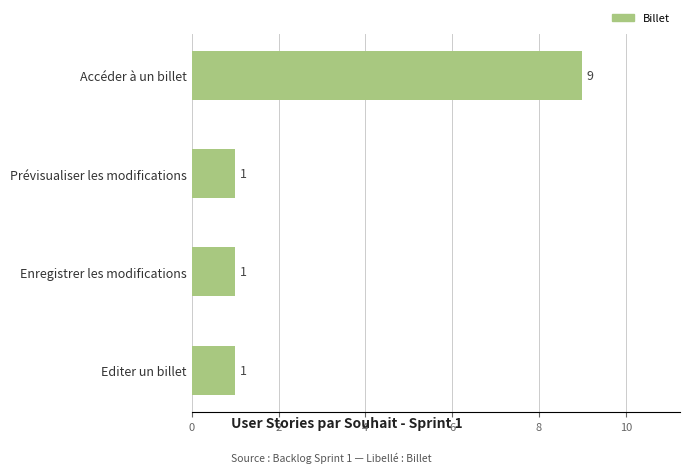

The value at Enregistrer les modifications is 0. True or false?

False